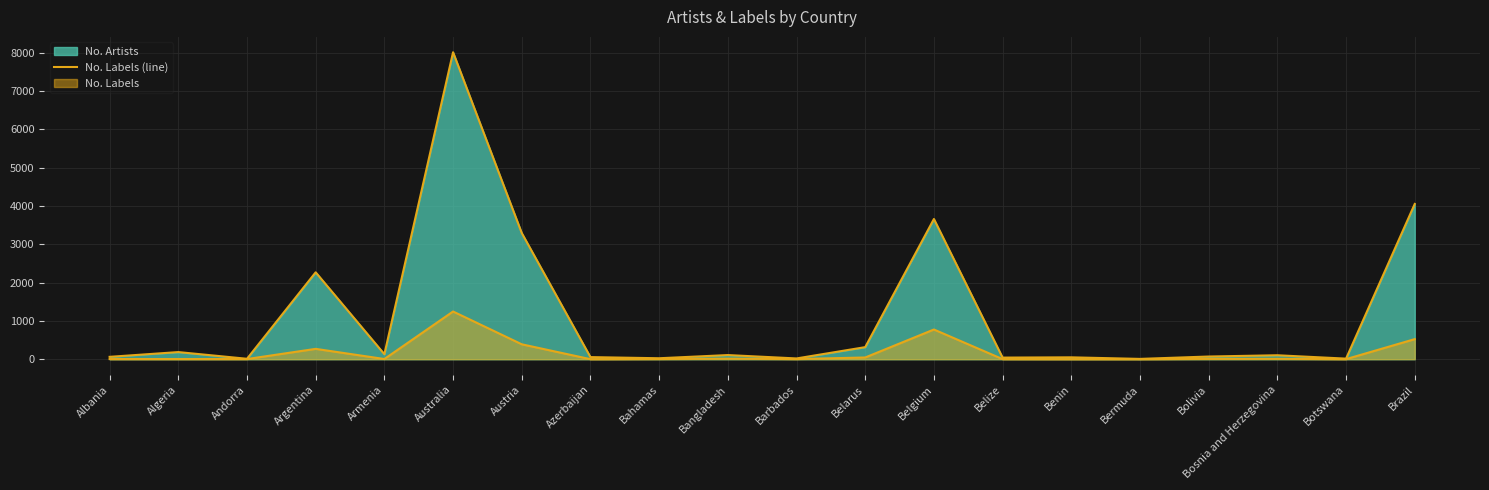

Is it true that the value at Australia is 8011?

True